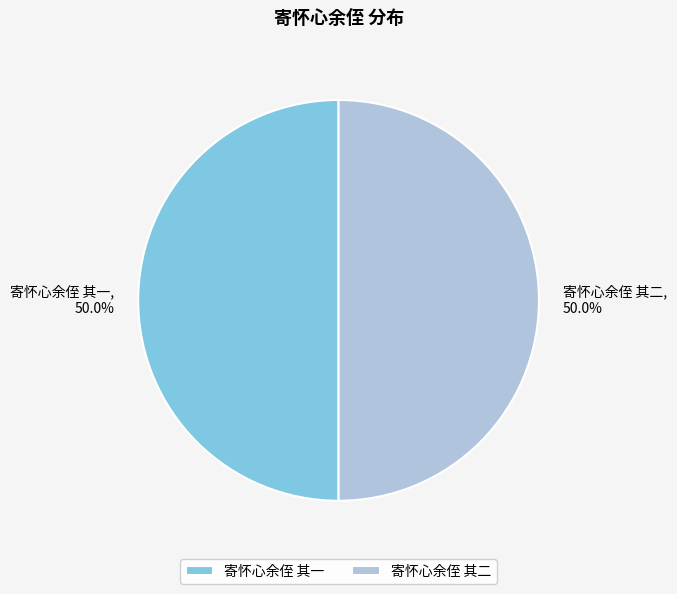

Combined, what portion of the pie is 寄怀心余侄 其一 and 寄怀心余侄 其二?

100.0%